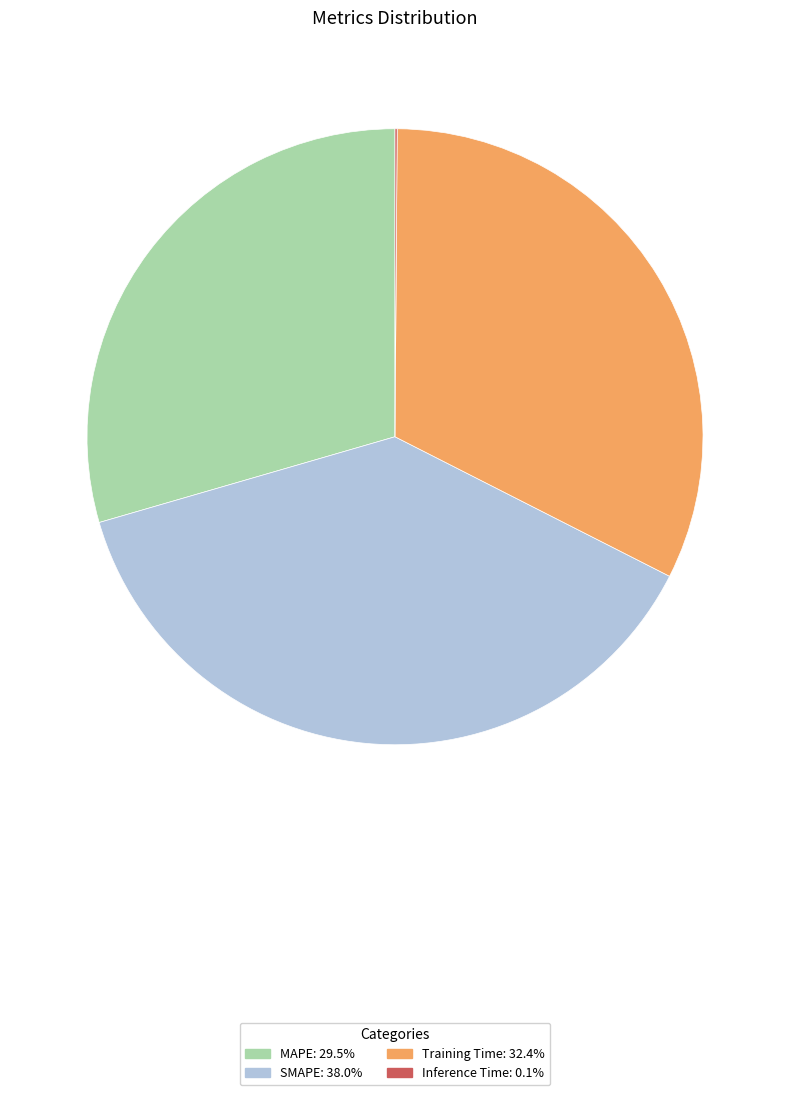

Which category has the biggest portion of the pie?

SMAPE